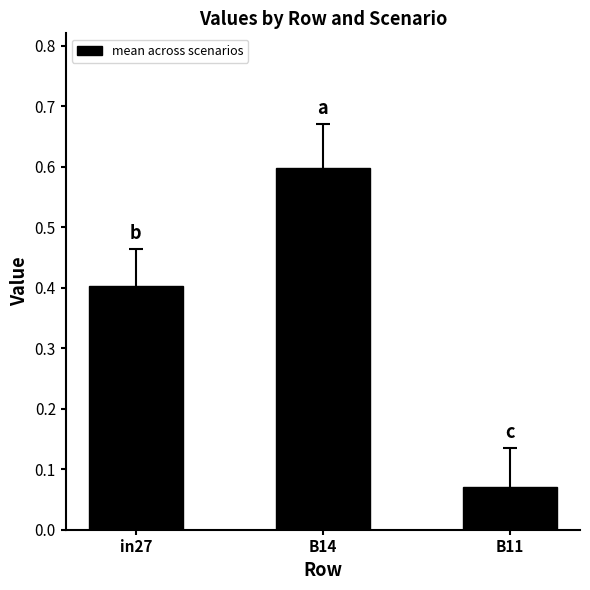

What is the difference between the values at B11 and in27?

0.3